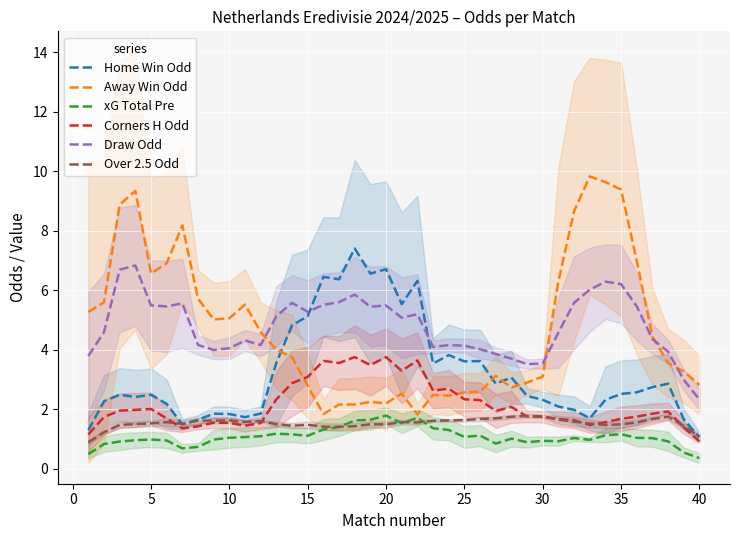

True or false: Over 2.5 Odd and Draw Odd intersect in this chart.

False